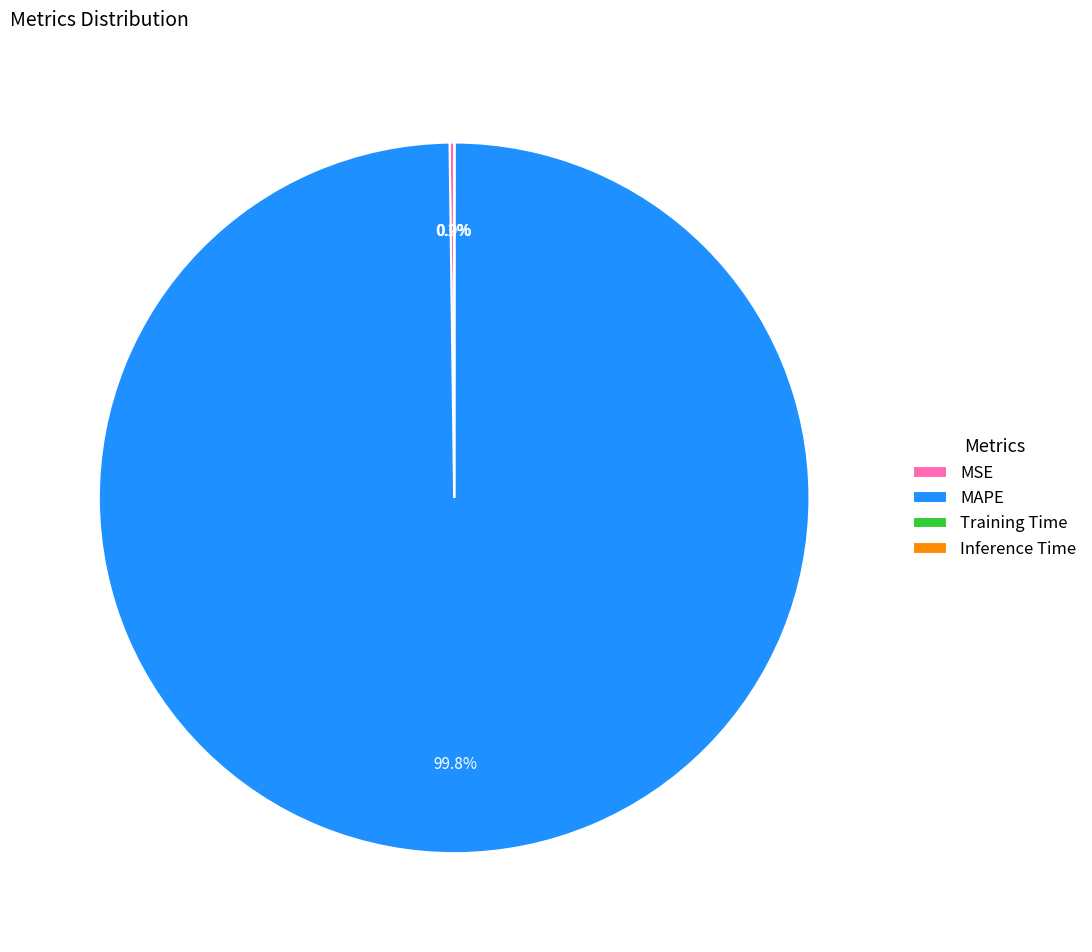

Does any single category account for the majority?

Yes